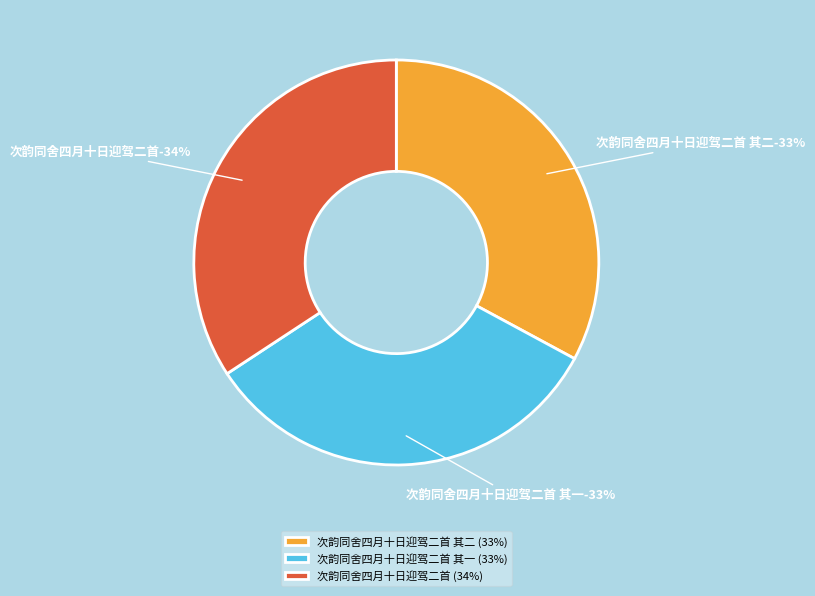

Rank the categories by value from highest to lowest.

次韵同舍四月十日迎驾二首, 次韵同舍四月十日迎驾二首 其二, 次韵同舍四月十日迎驾二首 其一